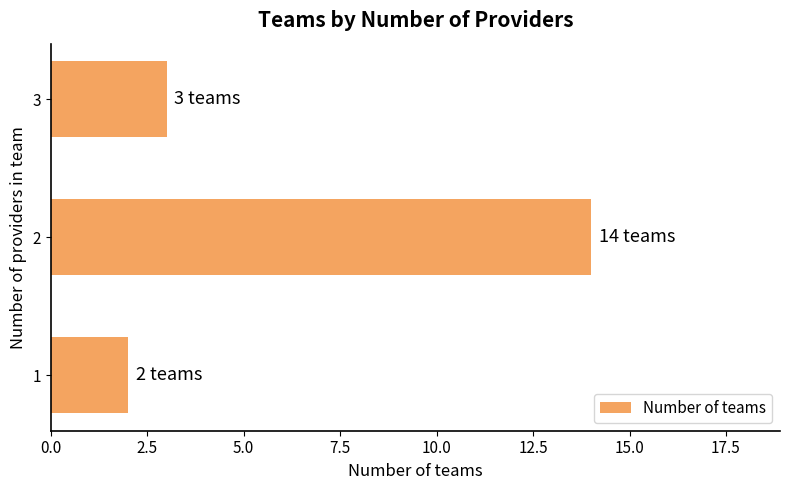

The chart shows a value of 1 at 3. True or false?

False